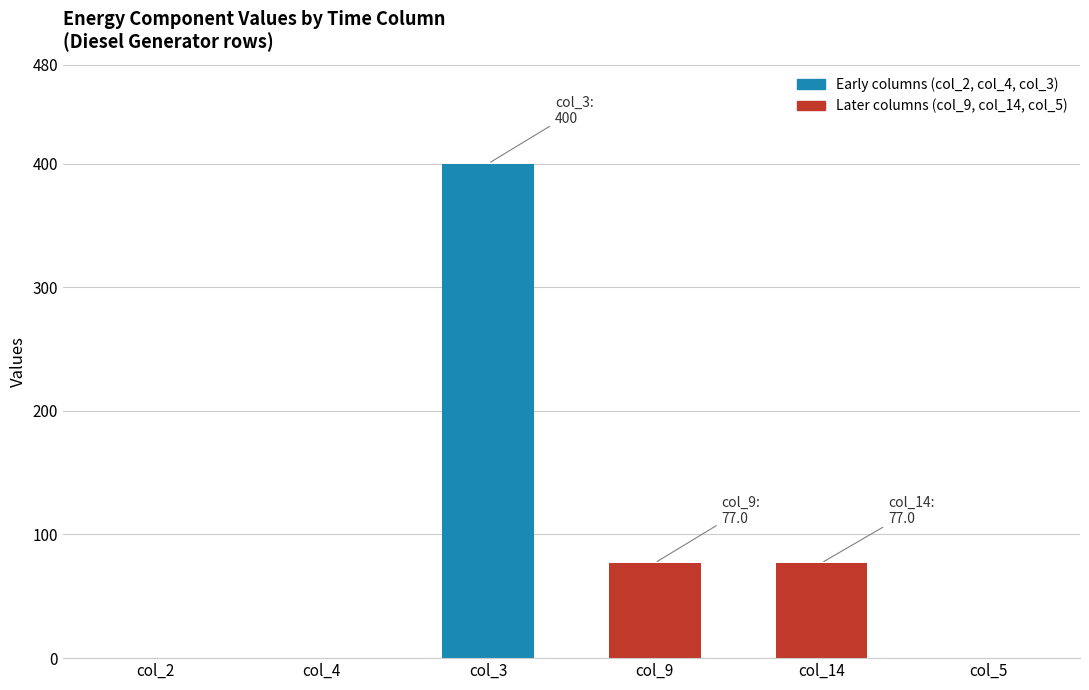

Reading left to right, transcribe all the data shown in this chart.

0.0	0.0	400.0	77.0	77.0	0.0